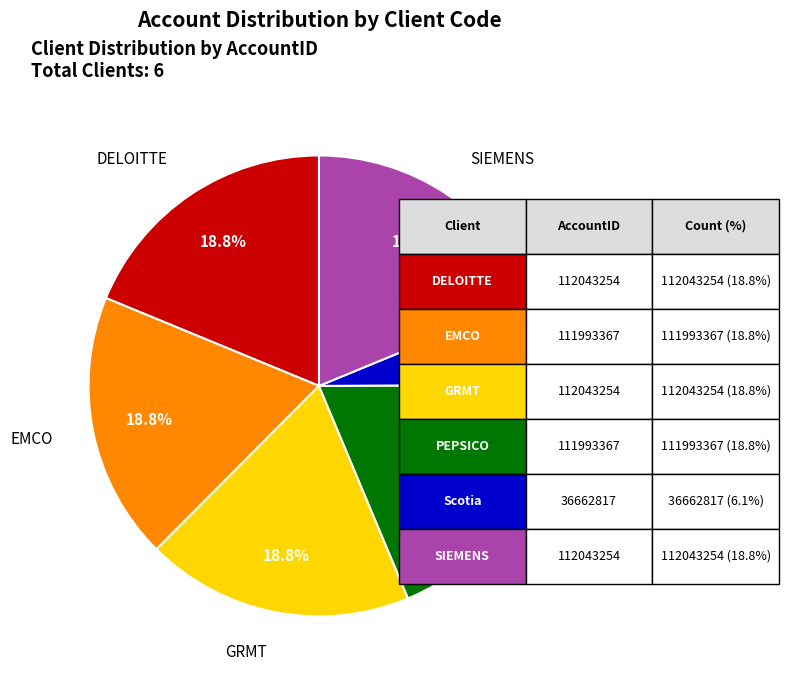

Is there any slice that represents more than half of the pie?

No